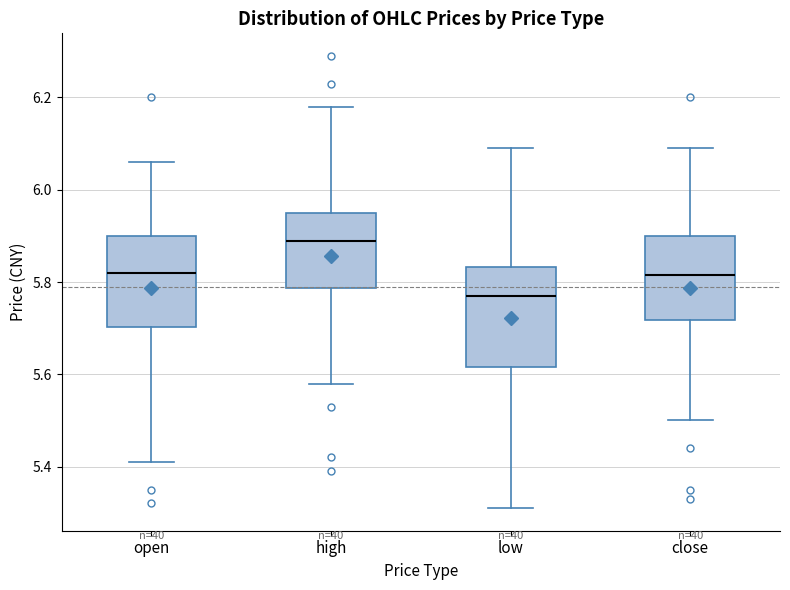

Reading left to right, read every box against the y-axis: the position of its median line, the range the box covers, and the ends of its whiskers. The values are not printed on the chart, so give them approximately, as read against the axis.

open: median 5.82, box 5.70 to 5.90, whiskers 5.42 to 6.06
high: median 5.90, box 5.78 to 5.96, whiskers 5.58 to 6.18
low: median 5.78, box 5.62 to 5.84, whiskers 5.32 to 6.10
close: median 5.82, box 5.72 to 5.90, whiskers 5.50 to 6.10